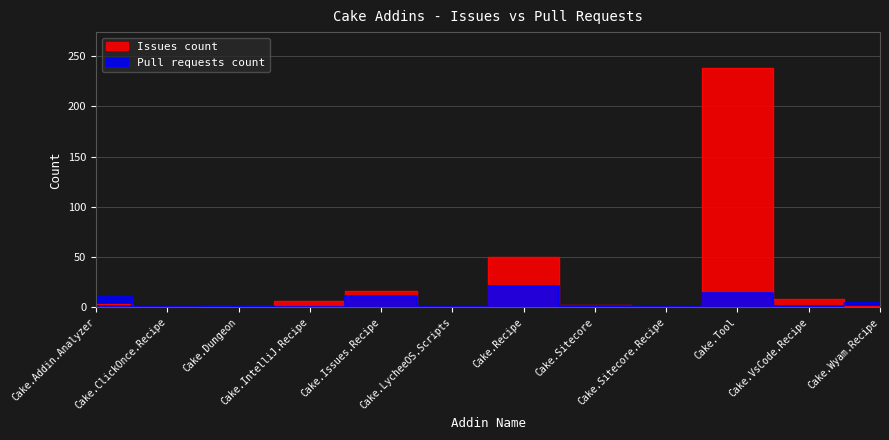

At which label does Issues count first exceed 3?

Cake.IntelliJ.Recipe